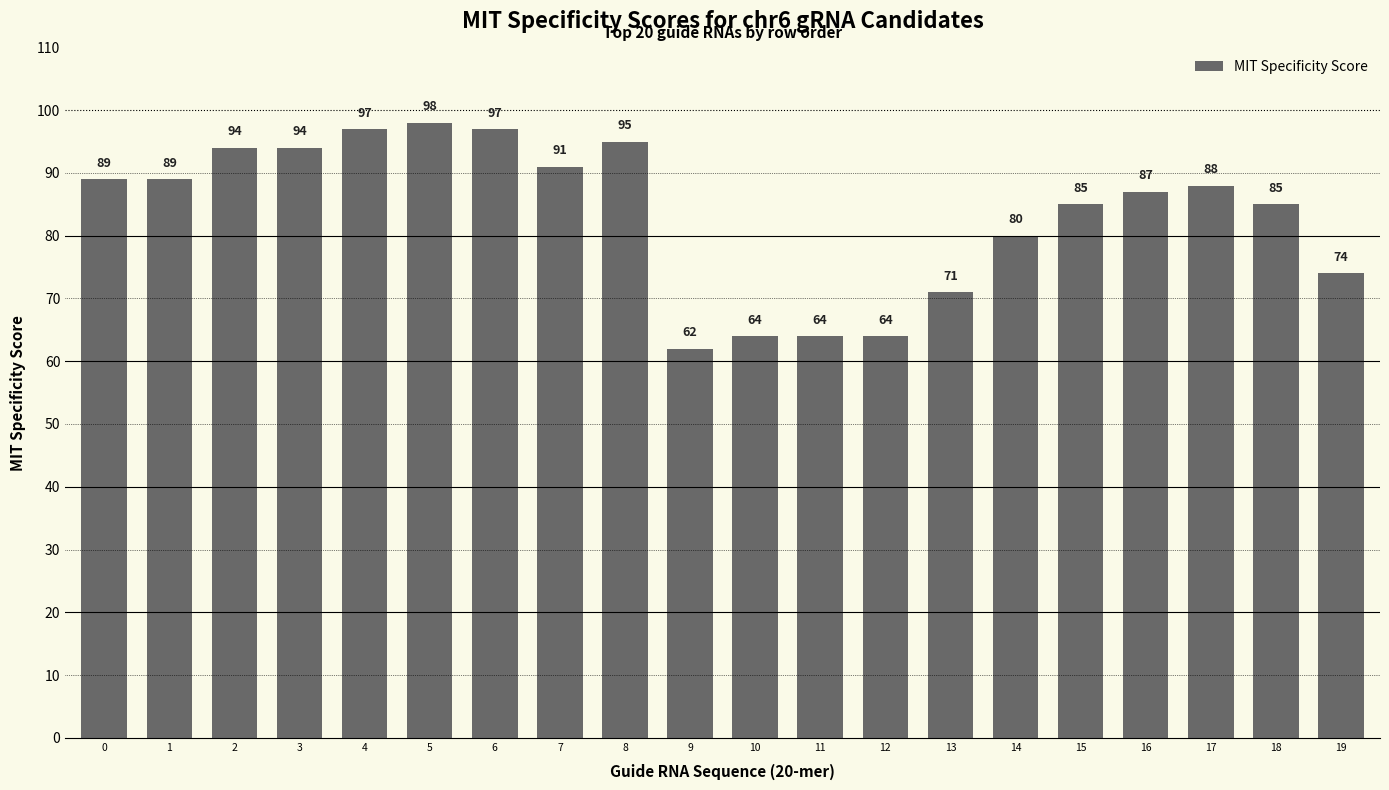

True or false: the data shows 165 at 6.

False